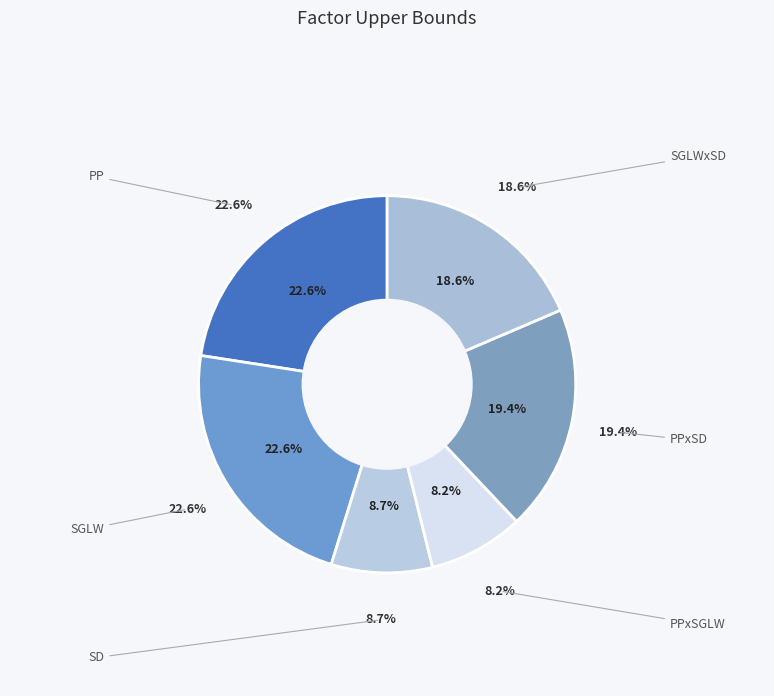

Does SGLW account for over 50% of the chart?

No